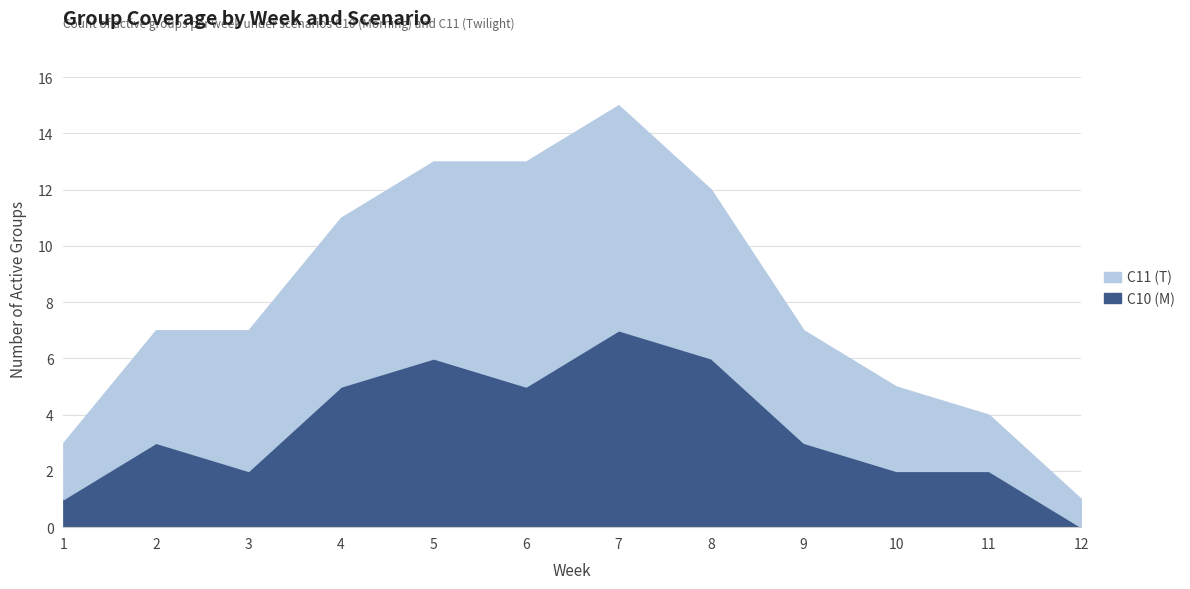

Which has a higher value, 4 or 12?

4